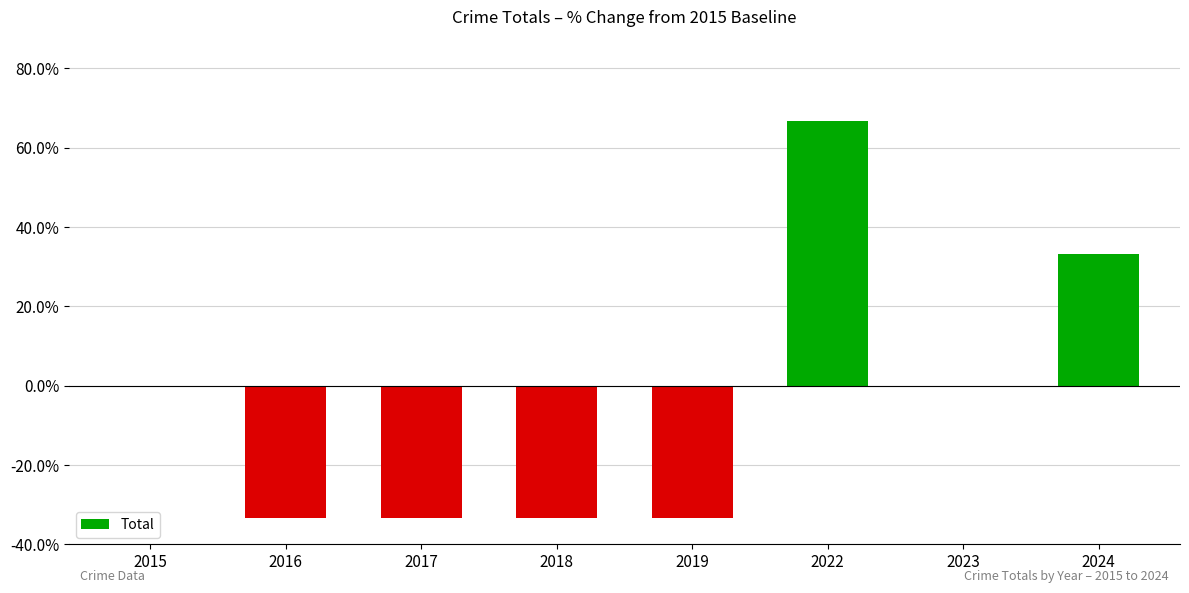

Which has a higher value, 2023 or 2018?

2023